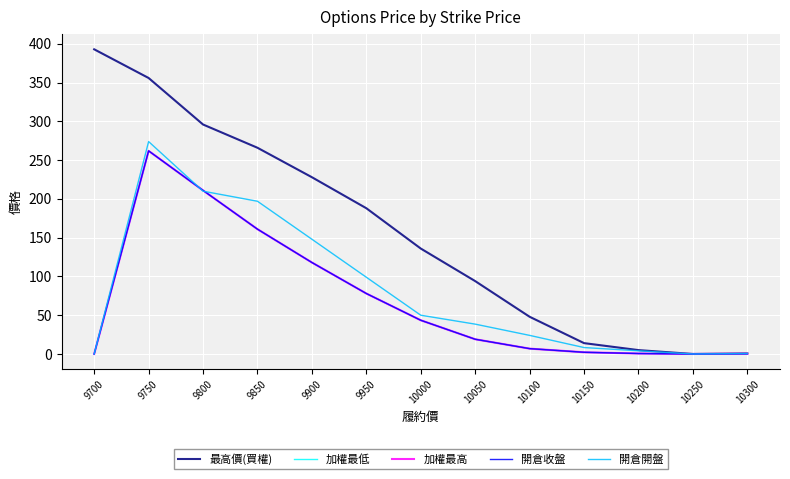

Is this an area chart (filled region under the line)?

No